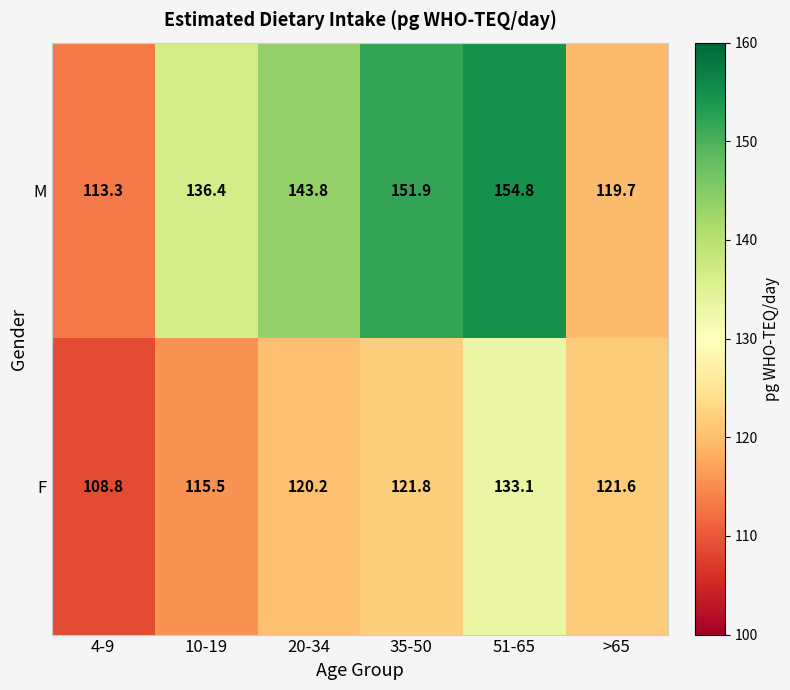

Reading left to right, what are all the values shown in this chart?

M: 113.3	136.4	143.8	151.9	154.8	119.7
F: 108.8	115.5	120.2	121.8	133.1	121.6